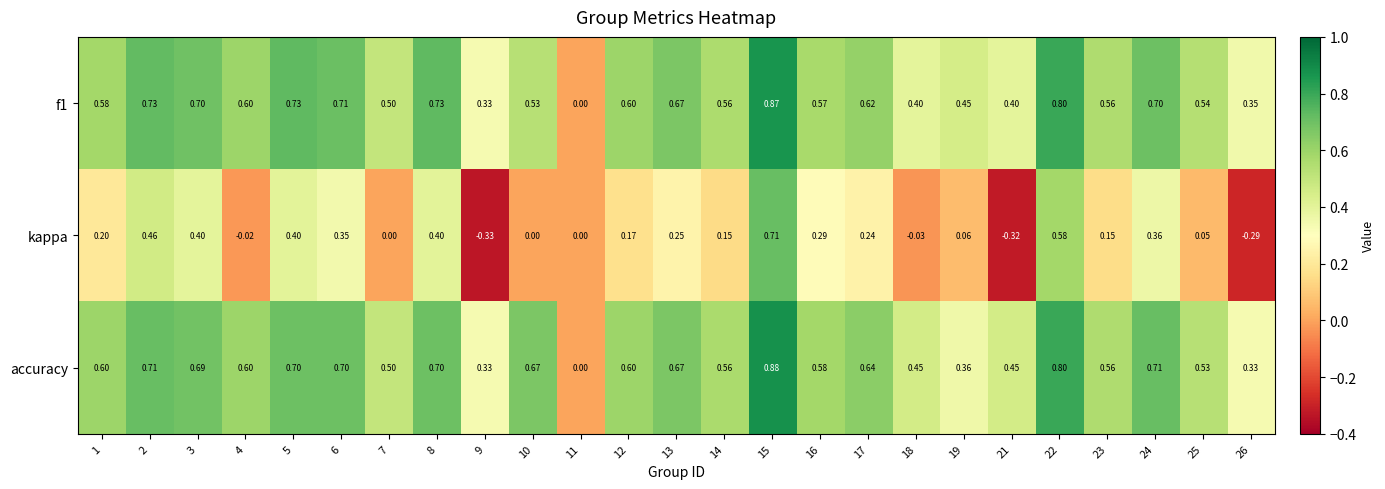

Between 10 and 18, which series saw the biggest shift?

accuracy